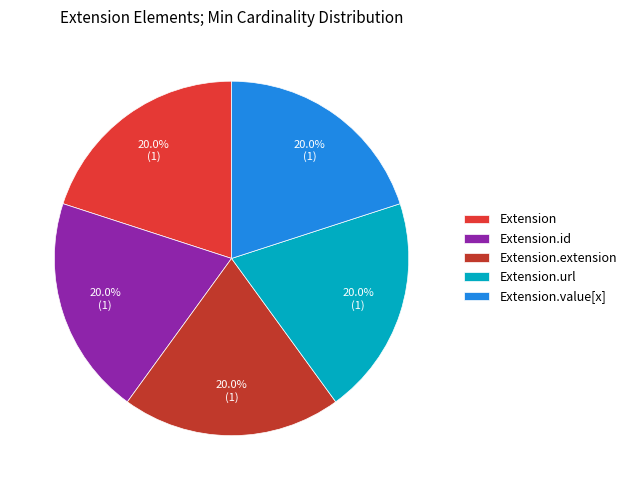

How many segments does this pie chart have?

5